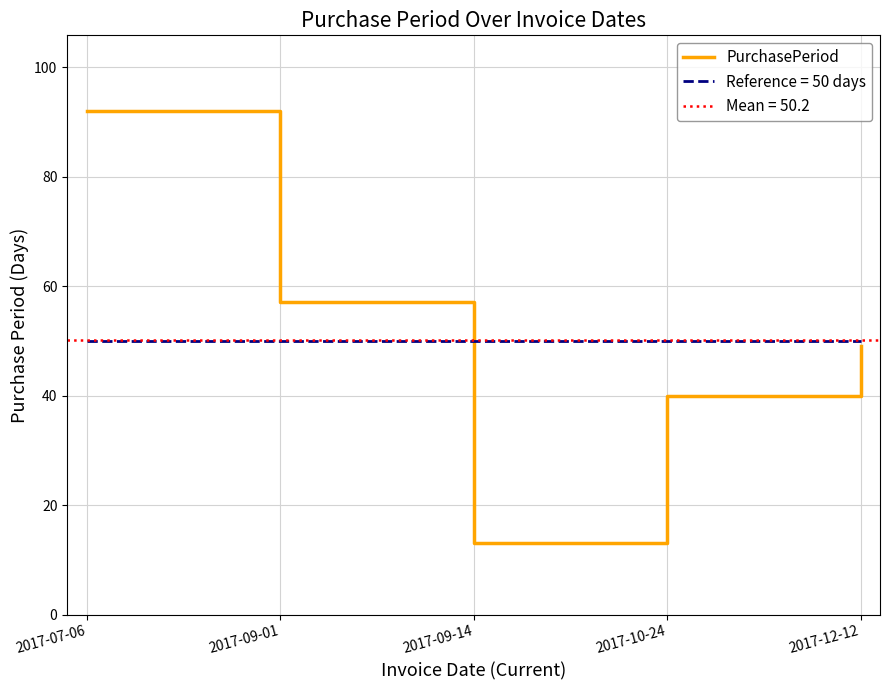

The value at 2017-07-06 is 92. True or false?

True